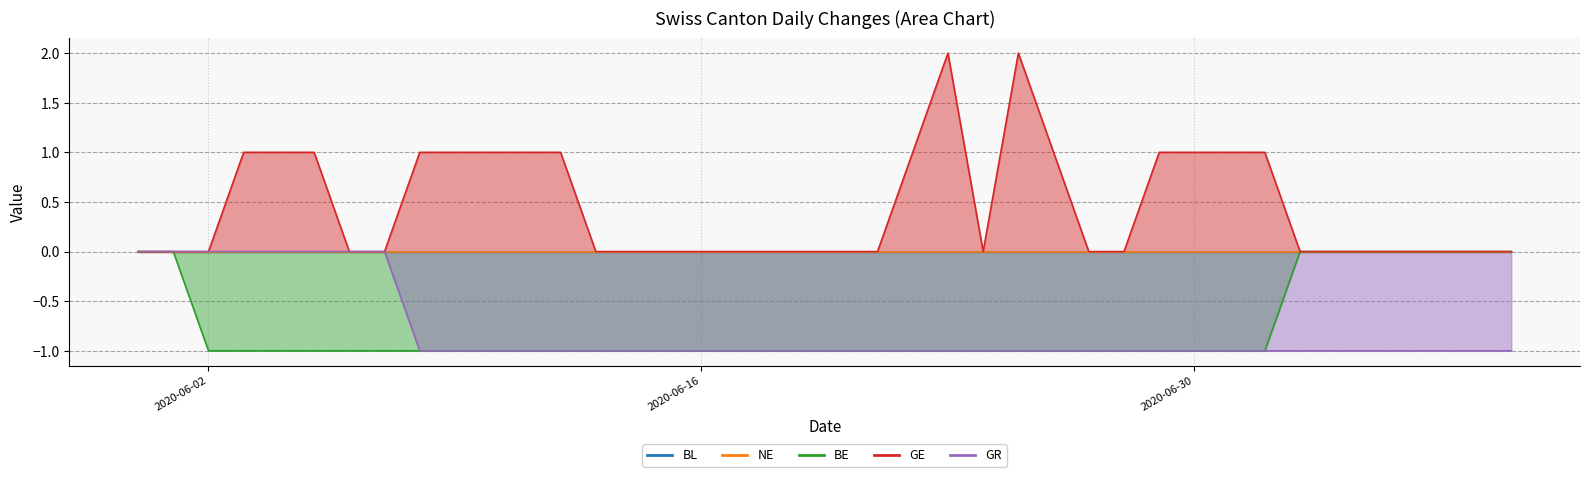

At which label does GR reach its minimum?

2020-06-08